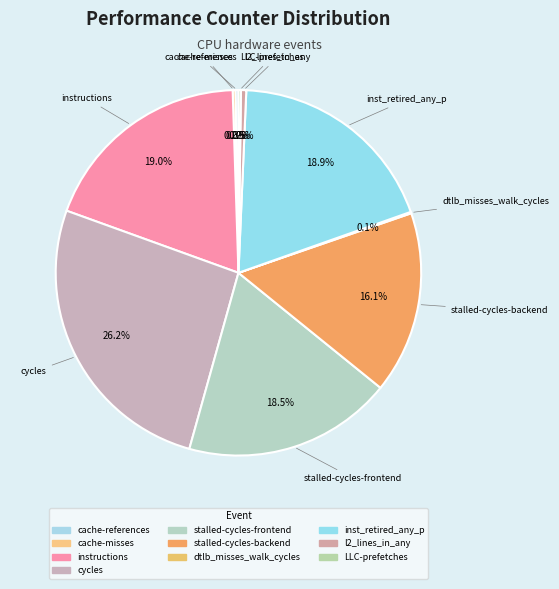

What is the change in value from cache-misses to LLC-prefetches?

-49115967